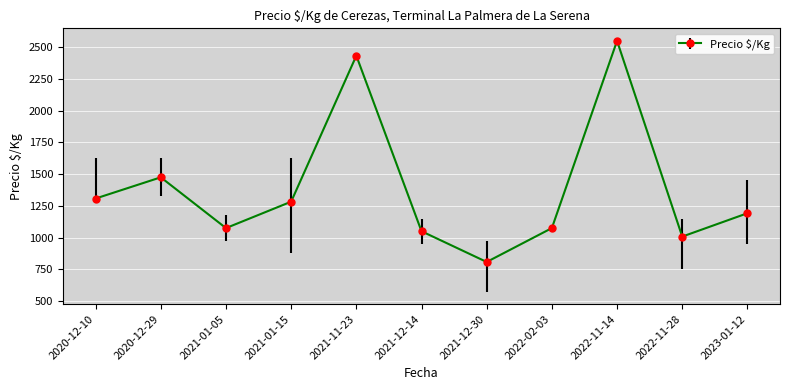

Is it true that the value at 2022-11-28 is 1008?

True